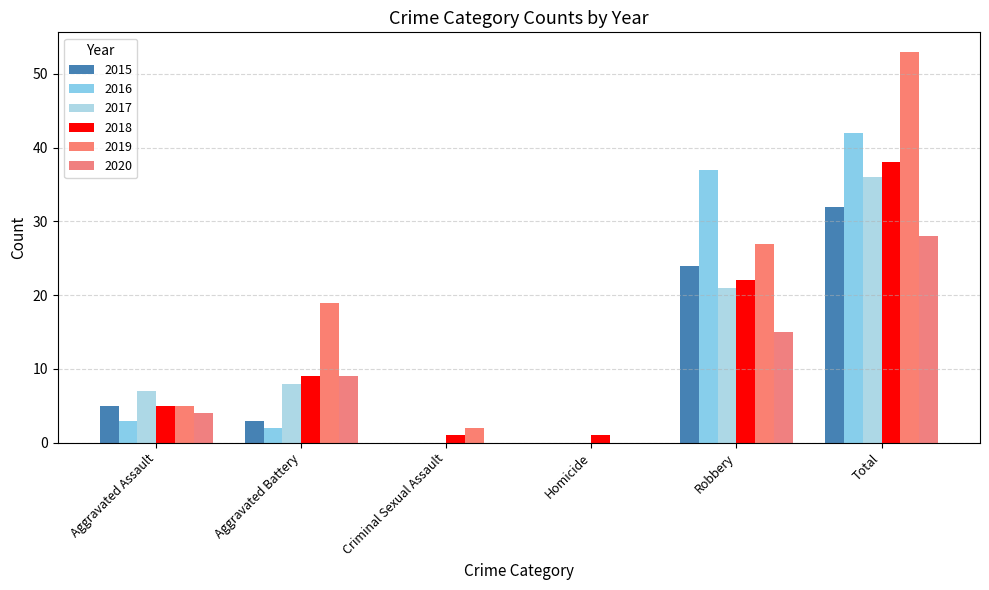

What is the highest value of the 2019 series?

53